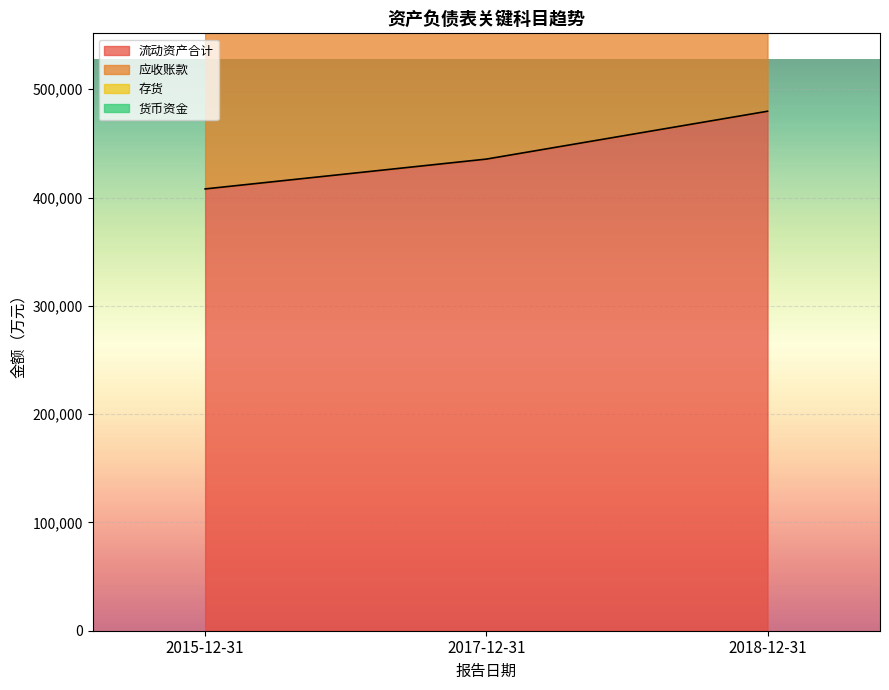

What is the difference between the 存货 values at 2017-12-31 and 2018-12-31?

97747